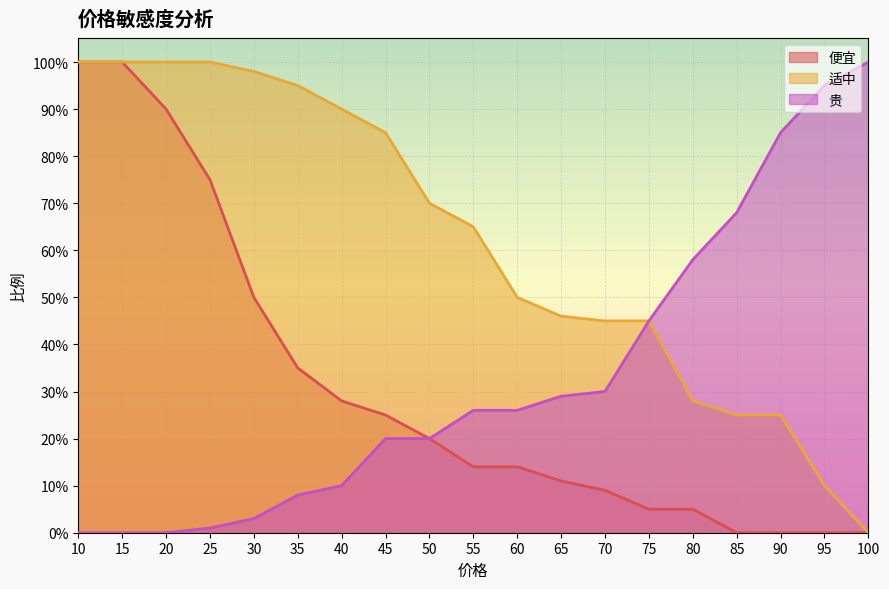

Which has a higher value, 45 or 60?

45